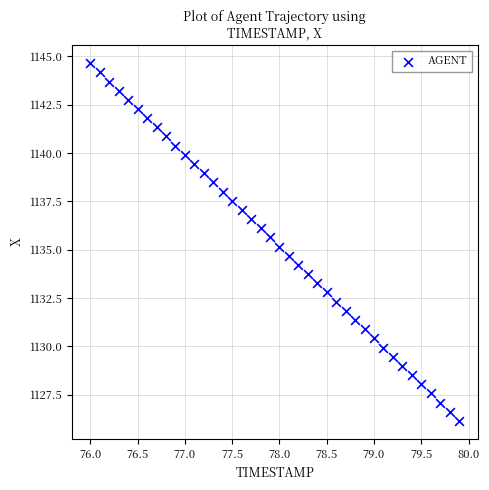

What is the range of Y values (max minus min)?

18.5